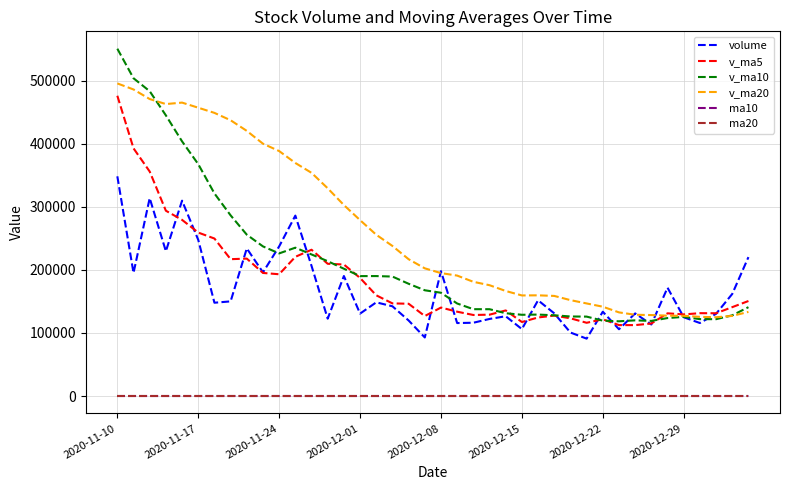

Does the chart have visible grid lines?

Yes